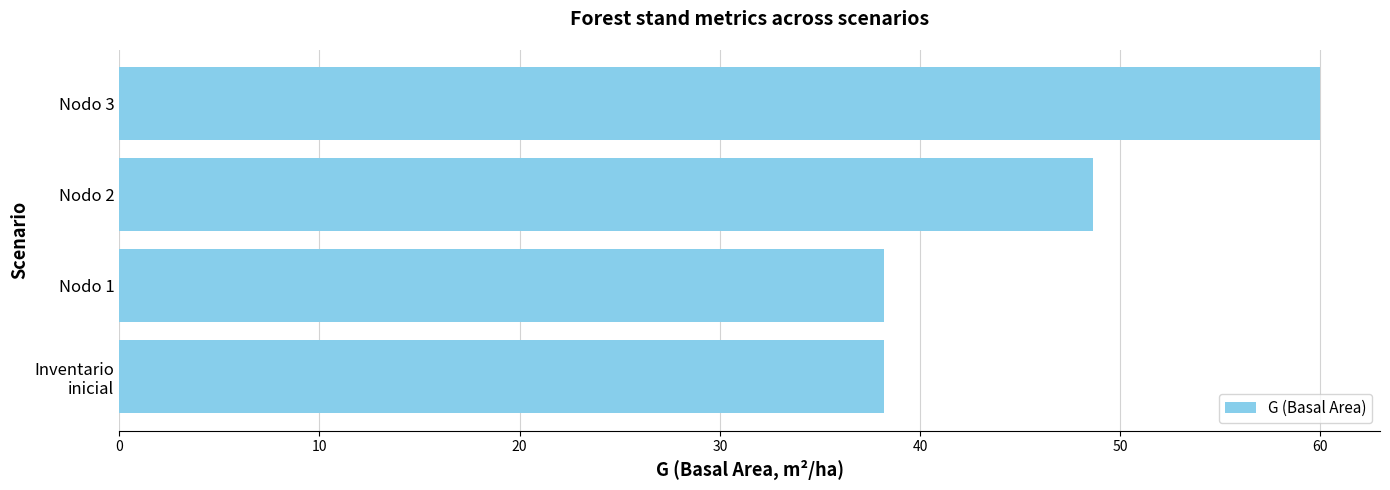

How many data points are less than 48?

2